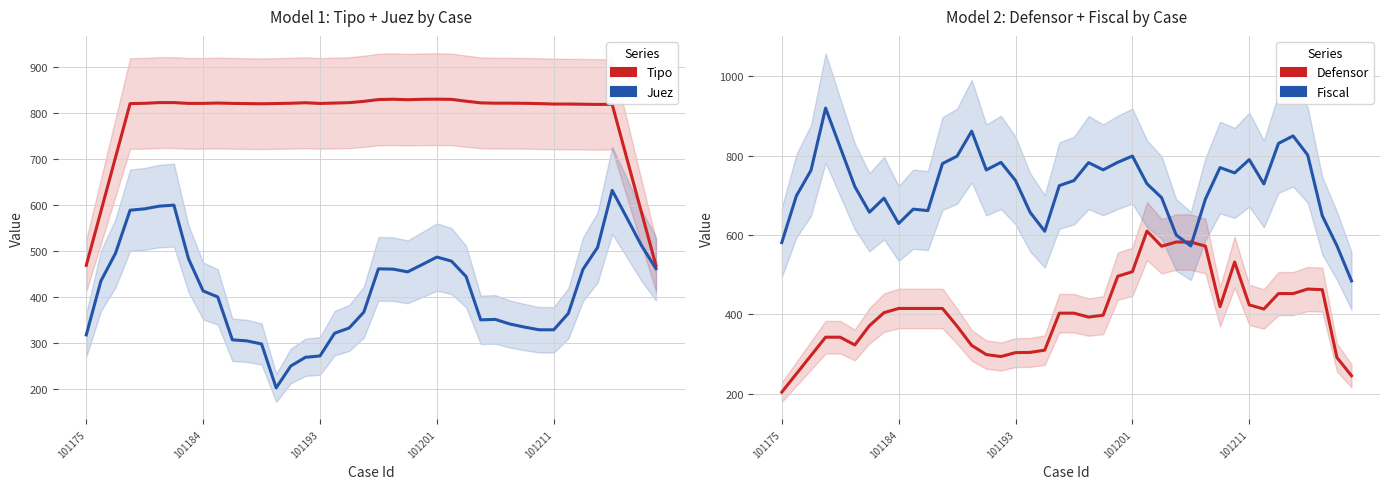

Reading left to right, extract all data points from this chart.

Tipo: 469.6	586.7	704.3	821.4	822.0	823.6	823.6	821.9	821.9	822.6	821.9	821.4	821.0	821.6	822.1	823.3	821.7	822.6	823.4	826.3	830.1	830.9	829.9	830.7	831.0	830.6	826.6	823.0	822.3	822.3	822.0	821.4	820.4	820.4	820.0	819.6	819.9	702.6	585.6	469.0
Juez: 318.4	435.6	495.9	589.6	592.6	598.4	600.6	483.9	414.0	401.0	307.7	305.4	298.7	203.3	250.9	269.7	272.7	322.1	333.6	368.0	462.1	461.4	455.6	471.4	487.7	478.9	445.3	351.1	352.1	342.1	335.4	329.6	329.6	365.3	461.0	508.7	632.7	573.3	513.0	462.4
Defensor: 204.1	250.3	296.4	342.6	342.6	323.0	371.6	404.4	415.0	415.0	415.0	415.0	370.4	321.9	298.9	293.9	303.7	304.3	310.0	403.1	403.1	393.3	398.0	496.1	507.6	609.9	571.7	582.3	582.3	572.0	419.4	532.0	424.0	413.6	452.4	452.4	463.9	462.3	291.6	245.4
Fiscal: 580.9	698.6	762.9	919.7	821.0	722.1	657.4	692.9	629.0	665.1	661.4	779.9	798.6	861.6	763.9	783.0	737.3	657.1	609.4	724.4	737.1	782.3	764.1	783.1	798.9	729.0	694.1	600.0	572.4	690.4	769.9	756.4	789.9	728.6	830.7	849.6	801.6	648.4	573.1	484.4